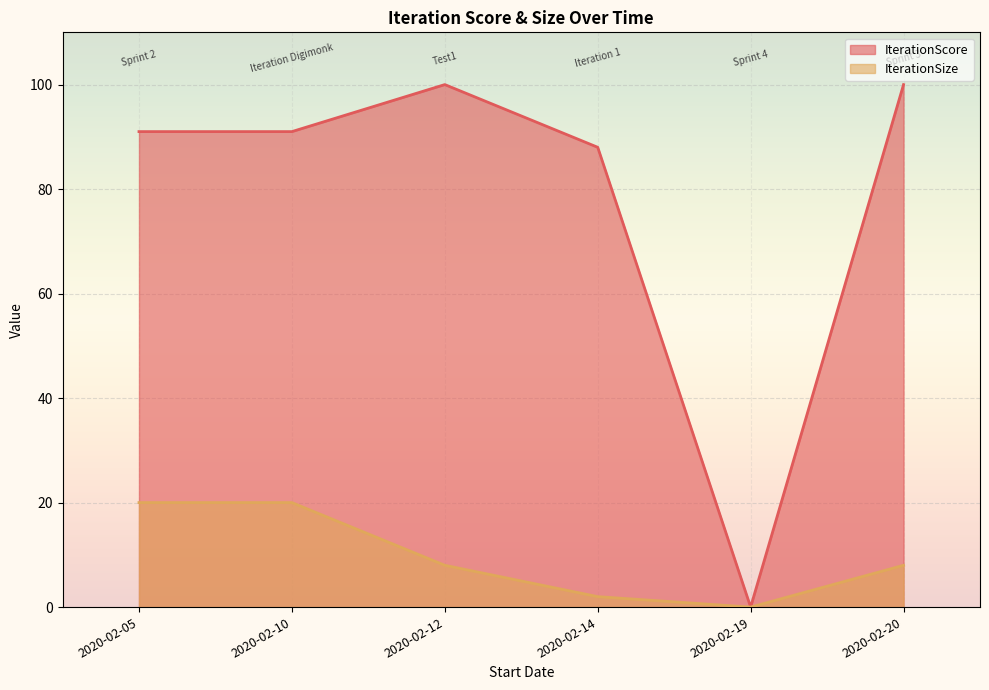

Which category has the highest value across all series?

2020-02-20